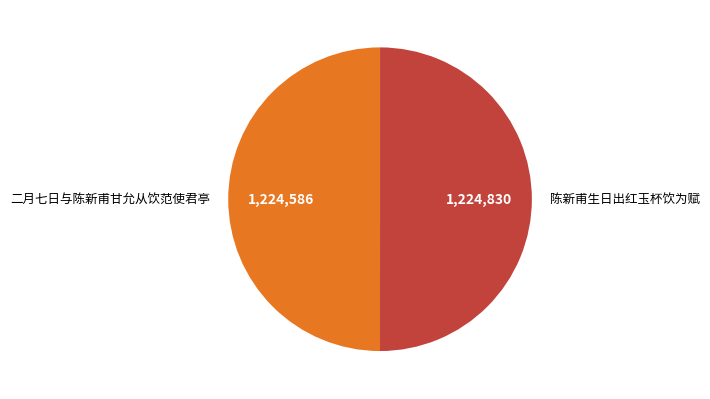

Do 二月七日与陈新甫甘允从饮范使君亭 and 陈新甫生日出红玉杯饮为赋 together represent more than half of the pie?

Yes